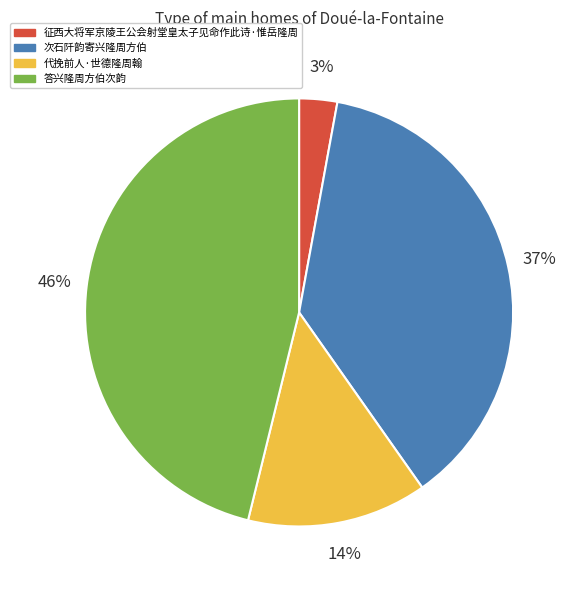

Is it true that 次石阡韵寄兴隆周方伯 is 52% of the pie?

False